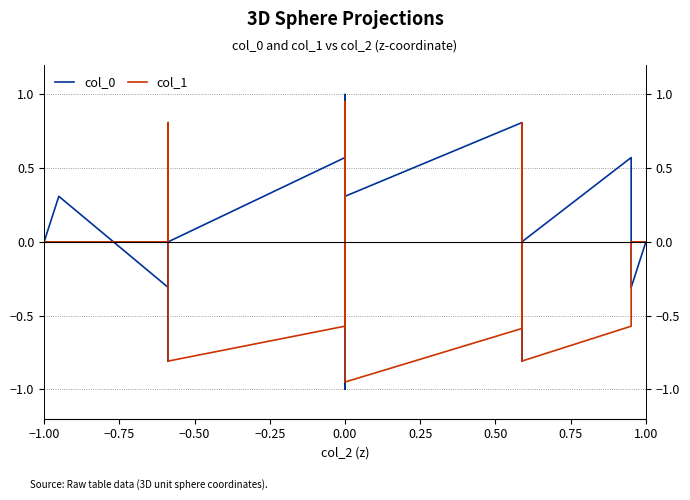

List the series in order of their overall mean, lowest first.

col_0, col_1